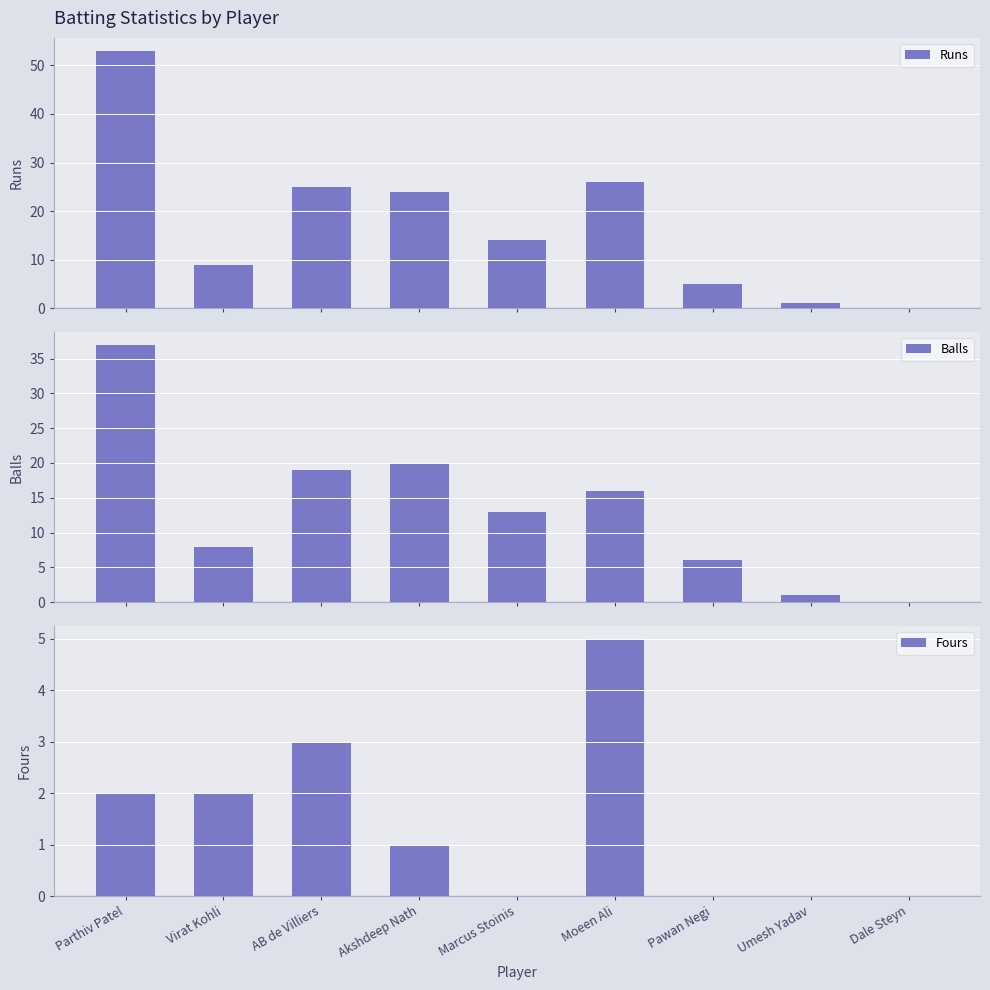

Reading right to left, transcribe all the data shown in this chart.

Runs: 0	1	5	26	14	24	25	9	53
Balls: 0	1	6	16	13	20	19	8	37
Fours: 0	0	0	5	0	1	3	2	2